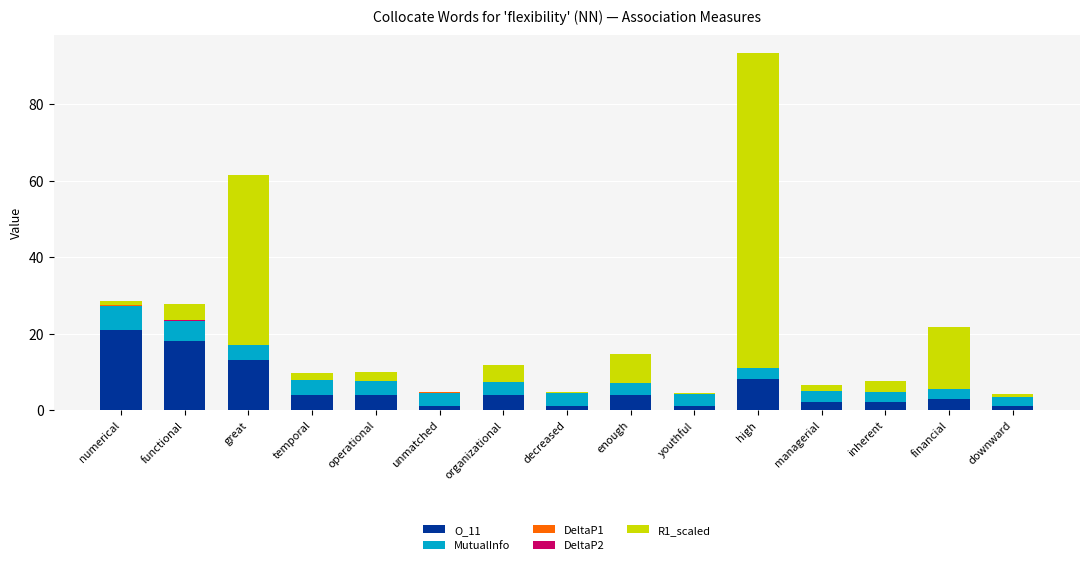

At which label does R1_scaled first exceed 2?

functional